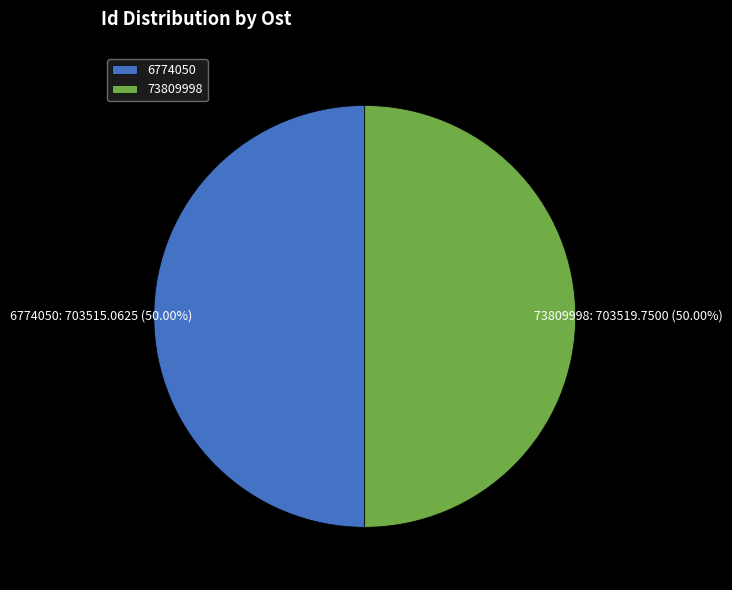

Do 6774050 and 73809998 together represent more than half of the pie?

Yes